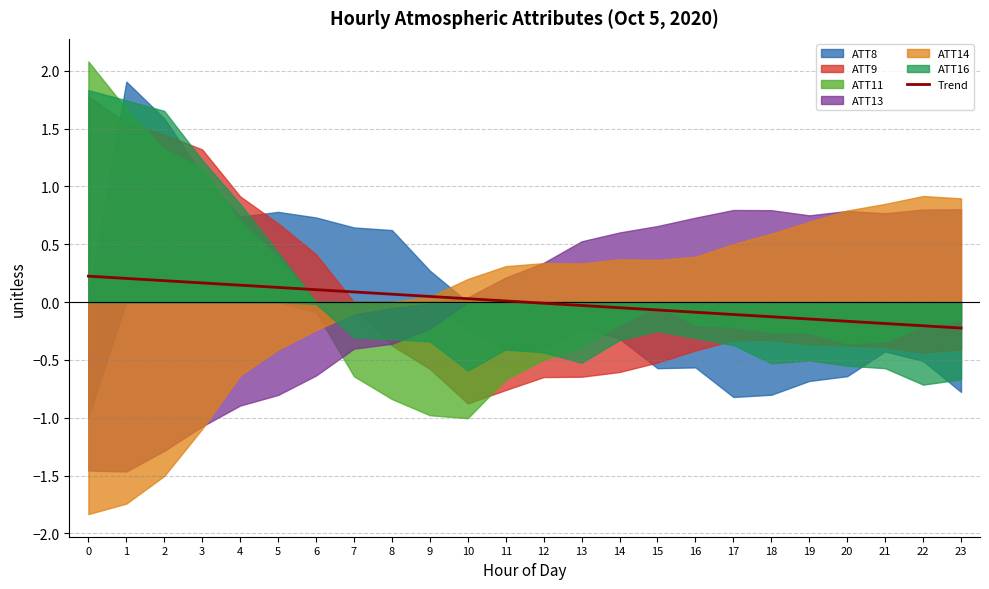

Is it true that the value at 23 is -0.2?

True